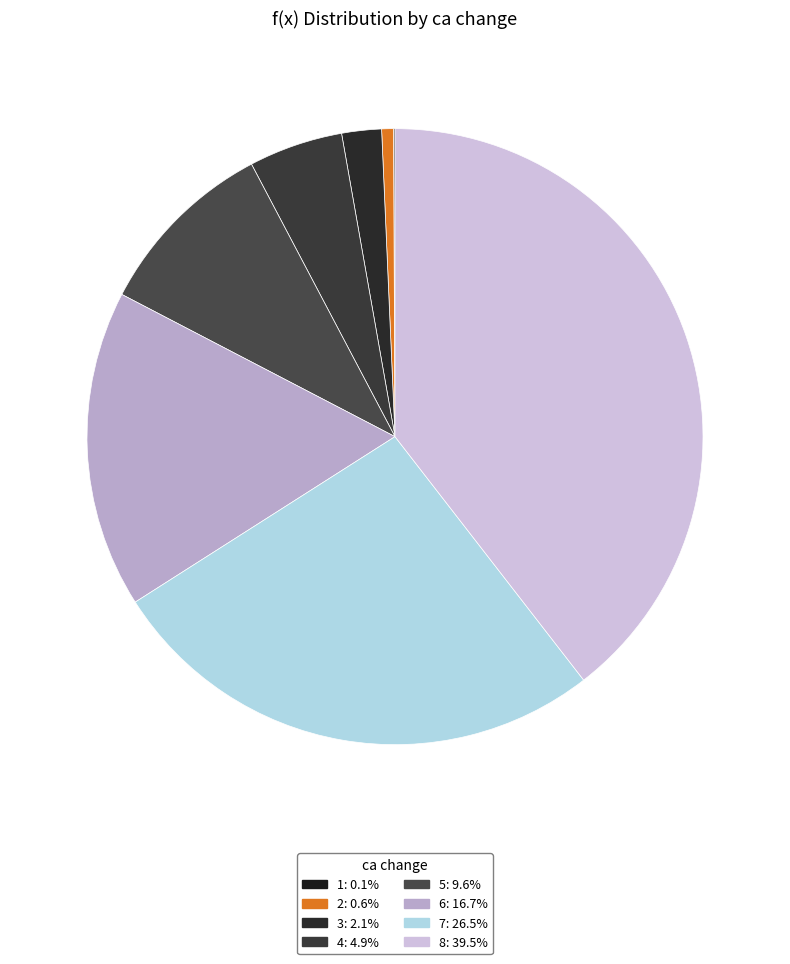

What percentage is the 7 slice, to the nearest percent?

26%